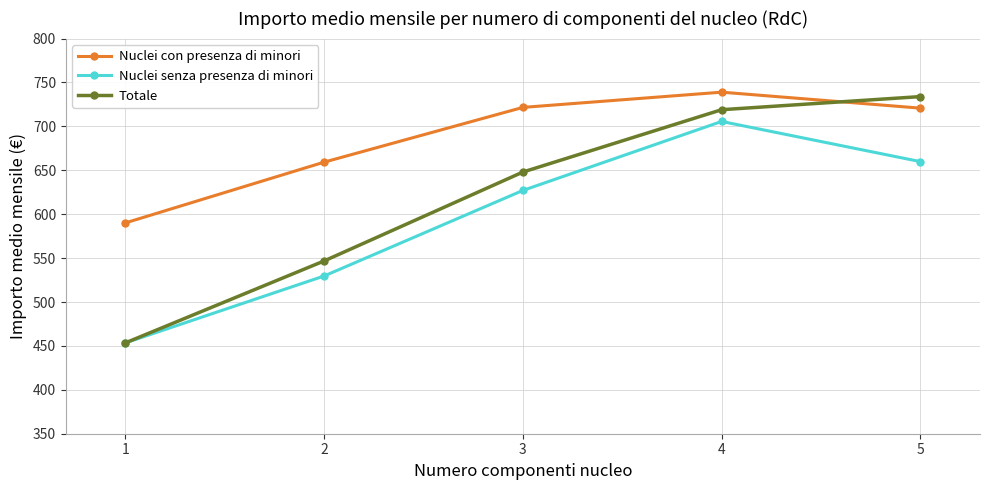

List the labels in order of Nuclei senza presenza di minori value, largest first.

4, 5, 3, 2, 1